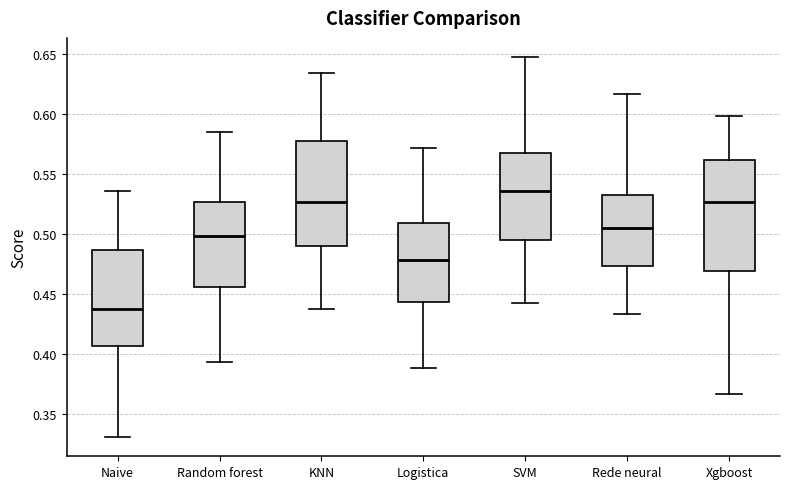

Which box has the highest median line?

SVM